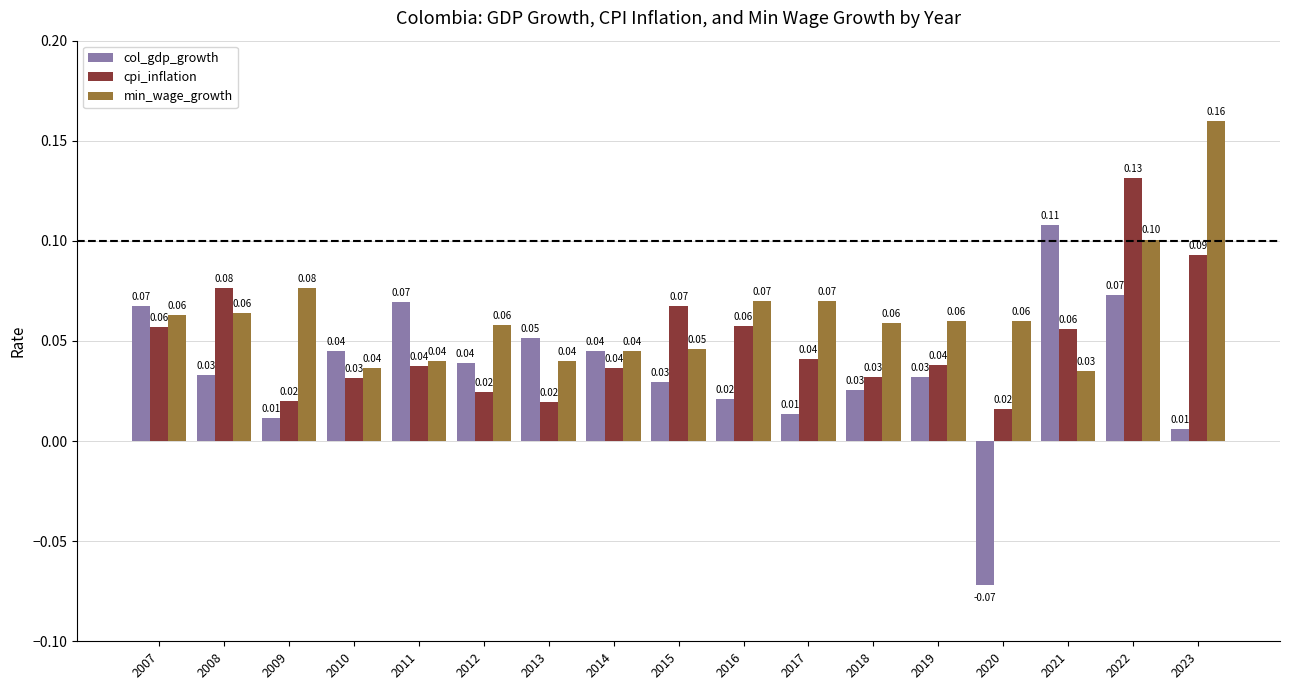

What is the sum of the min_wage_growth values at 2007 and 2020?

0.1